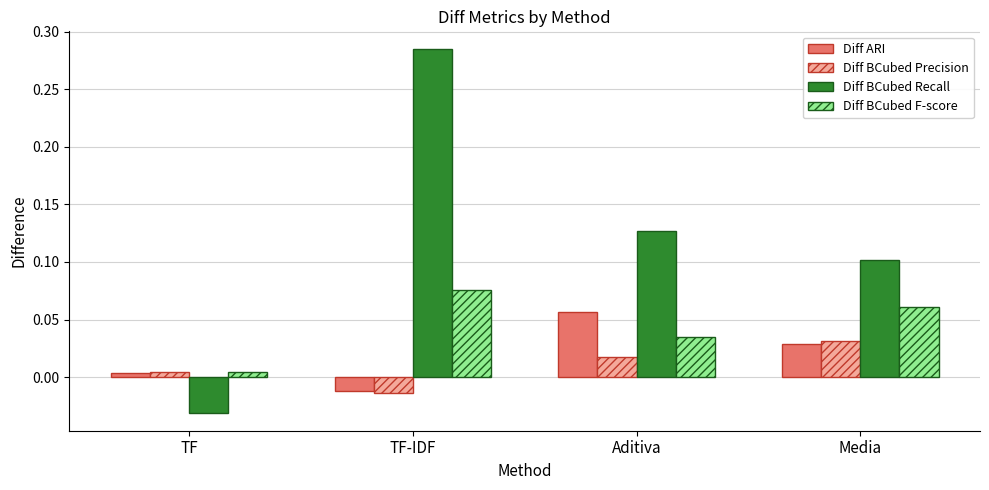

How many data points does each series have?

4